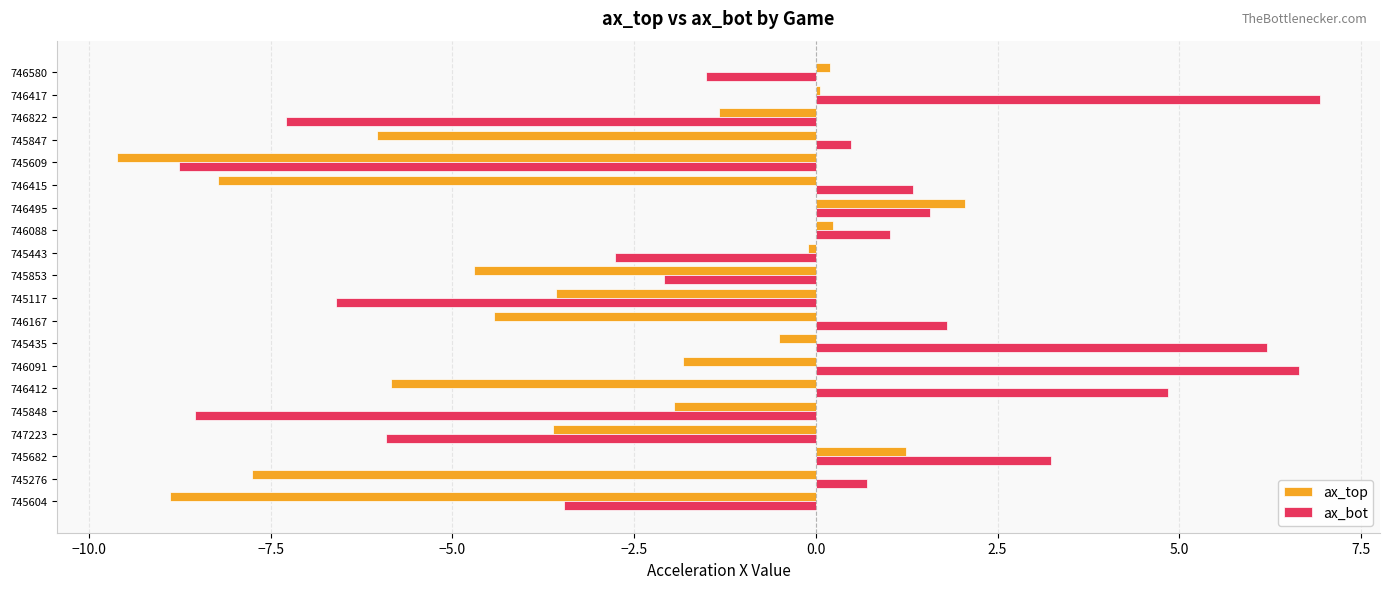

What is the lowest value of the ax_top series?

-9.6